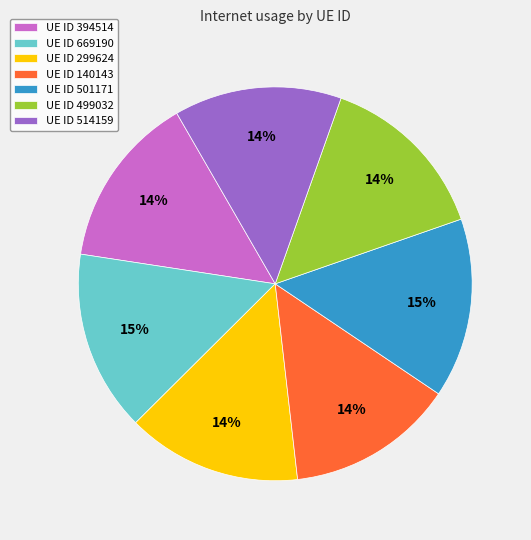

To the nearest percent, what is the combined percentage of UE ID 299624 and UE ID 501171?

29%